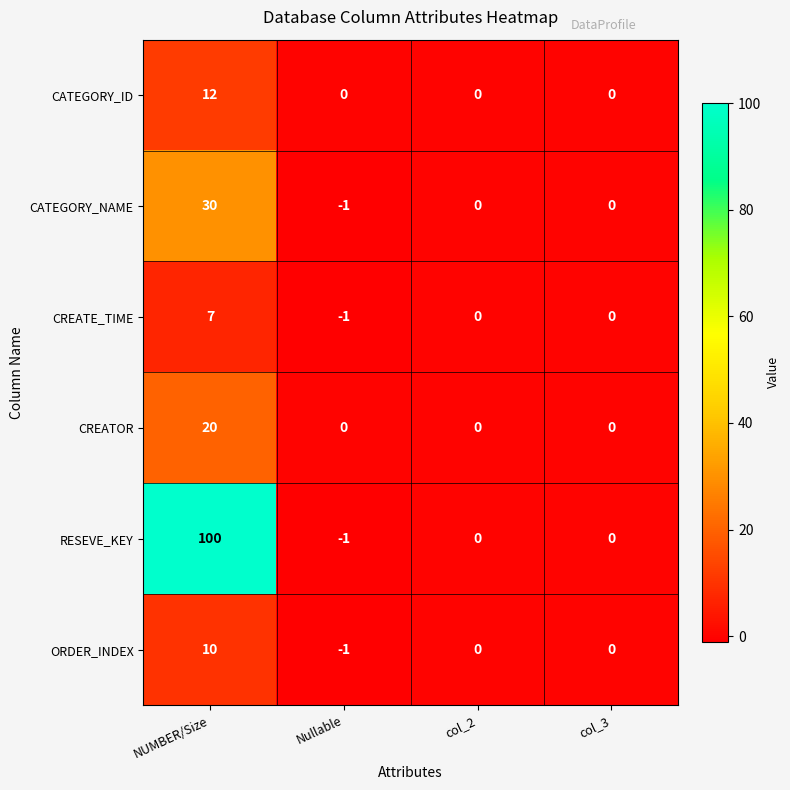

Which series has the largest total across all categories?

RESEVE_KEY